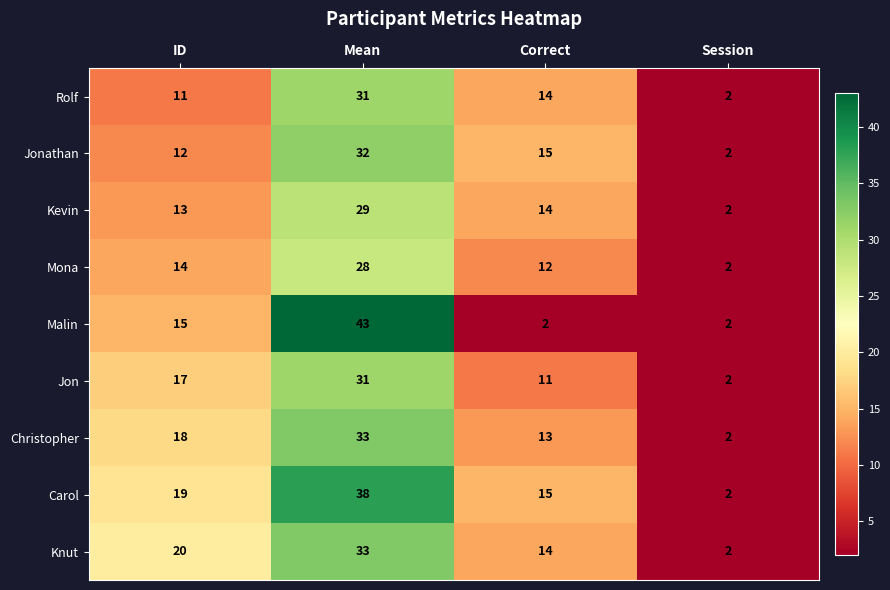

What is the difference between the maximum and minimum values in the Mona series?

26